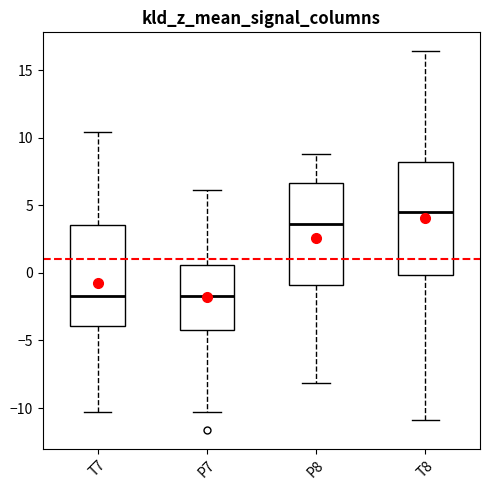

Comparing the boxes themselves (not the whiskers), which one is the tallest?

T8